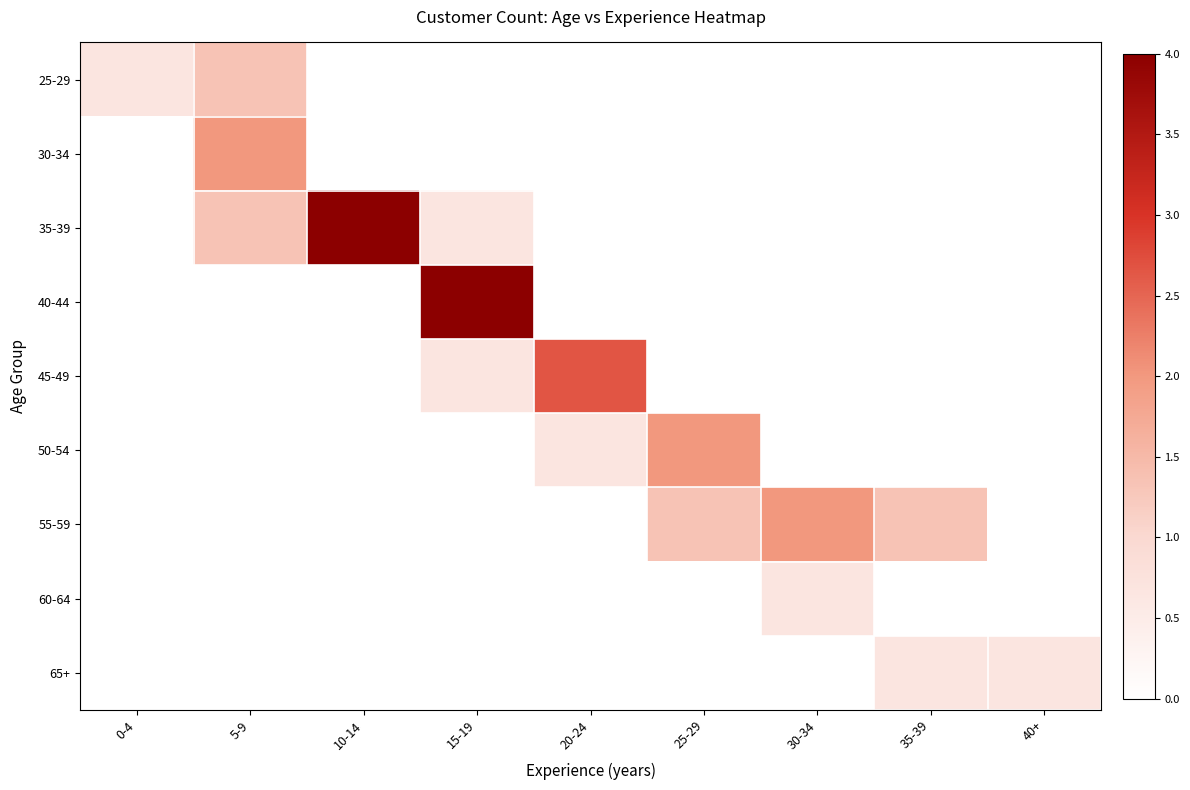

Count the number of data series in this chart.

9